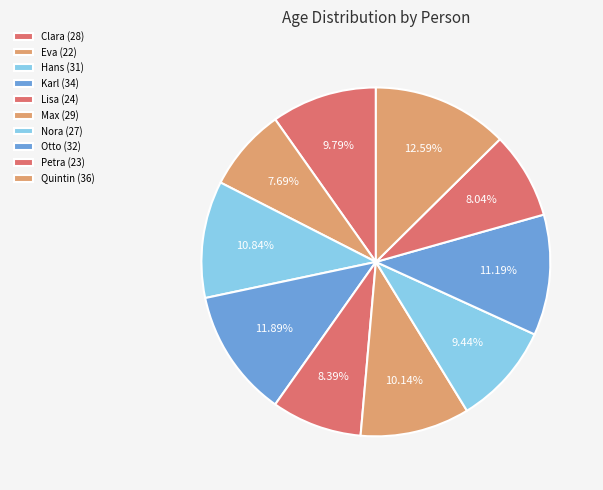

What portion of the pie excludes Nora (27)?

90.6%